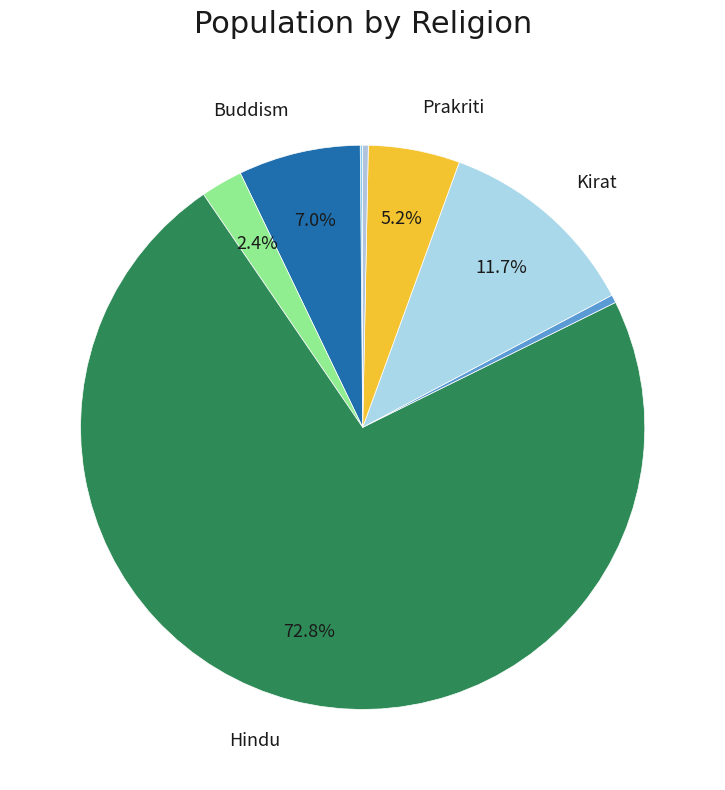

Which category has the smallest portion of the pie?

Bon